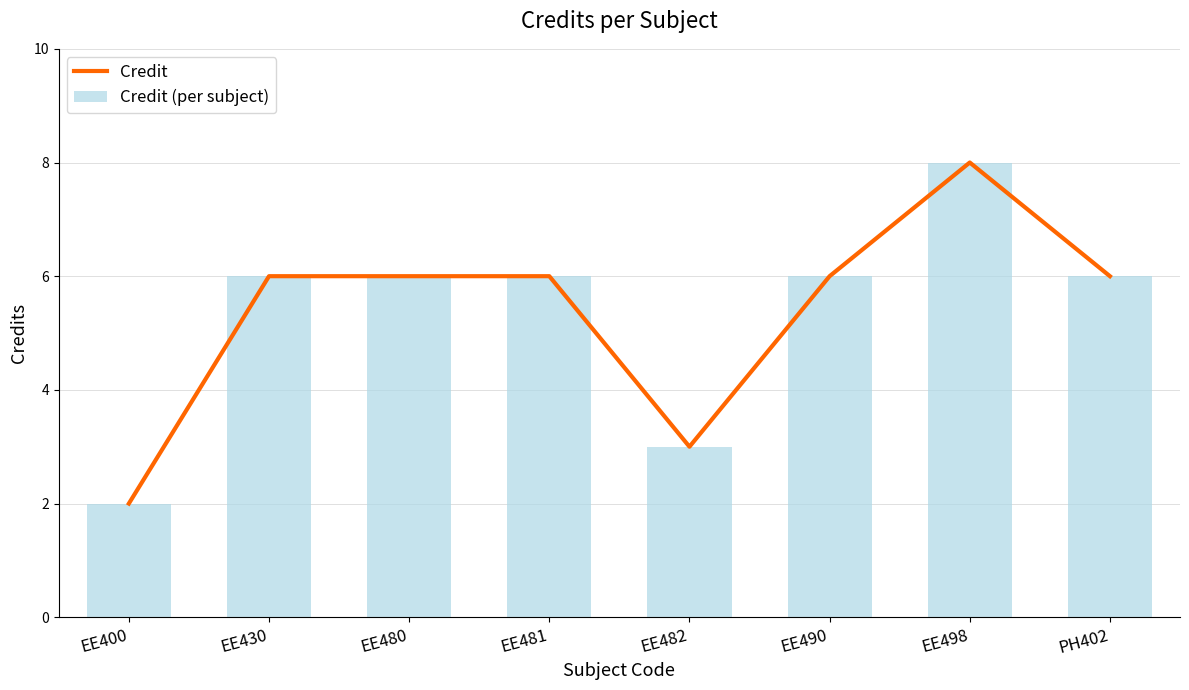

At which category is the sum across all series the highest?

EE498